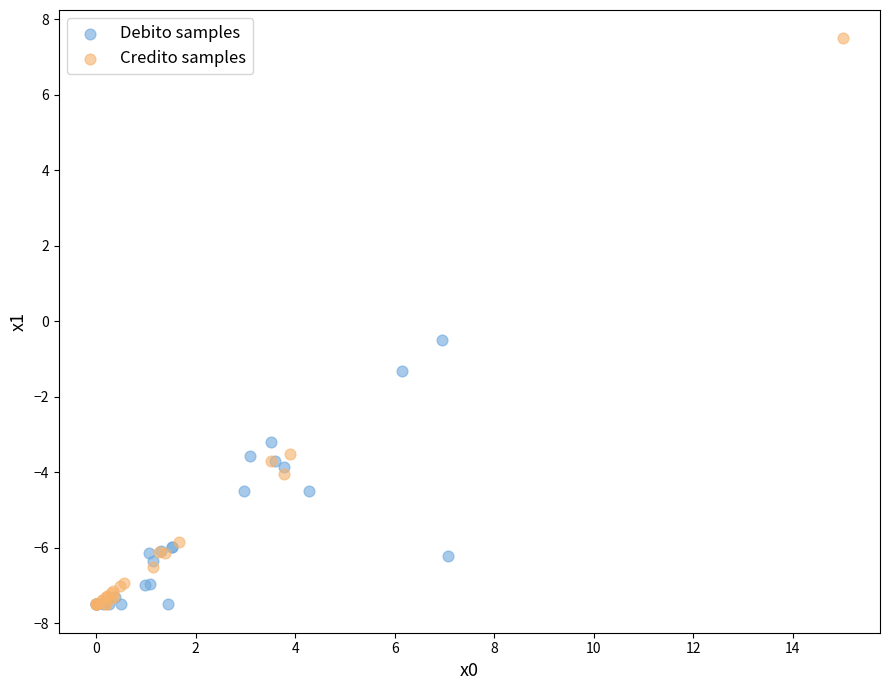

Which series has the widest spread of Y values?

Credito samples